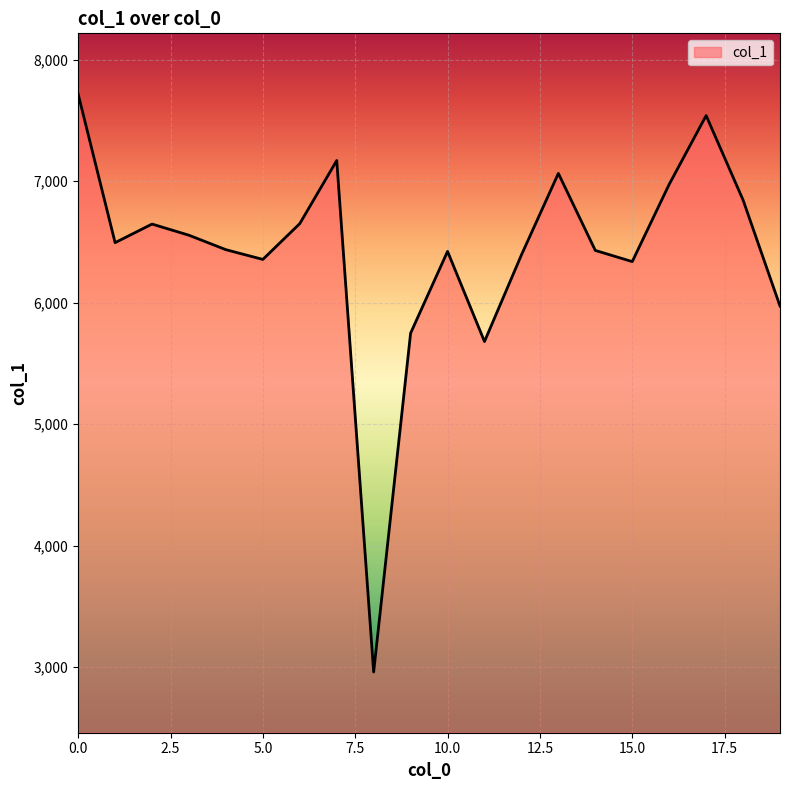

What is the difference between the maximum and minimum values?

4757